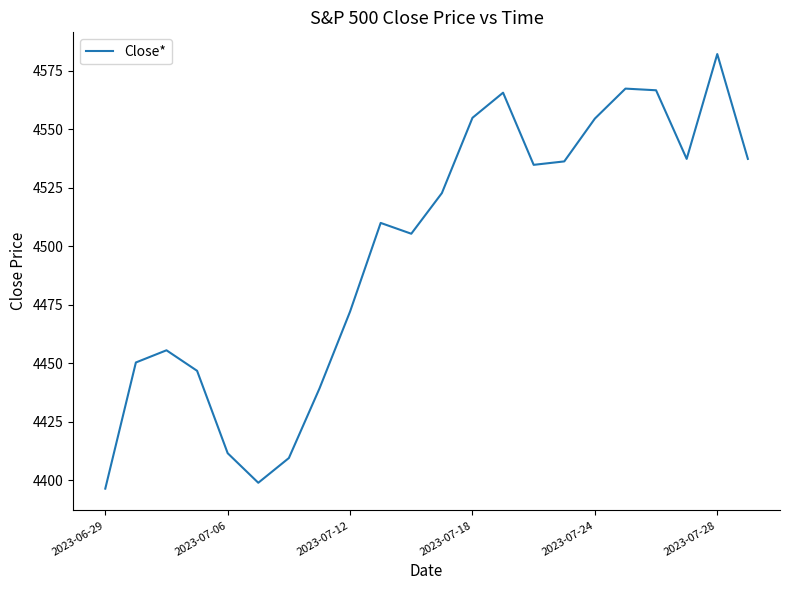

What is the difference between the maximum and minimum values?

185.8